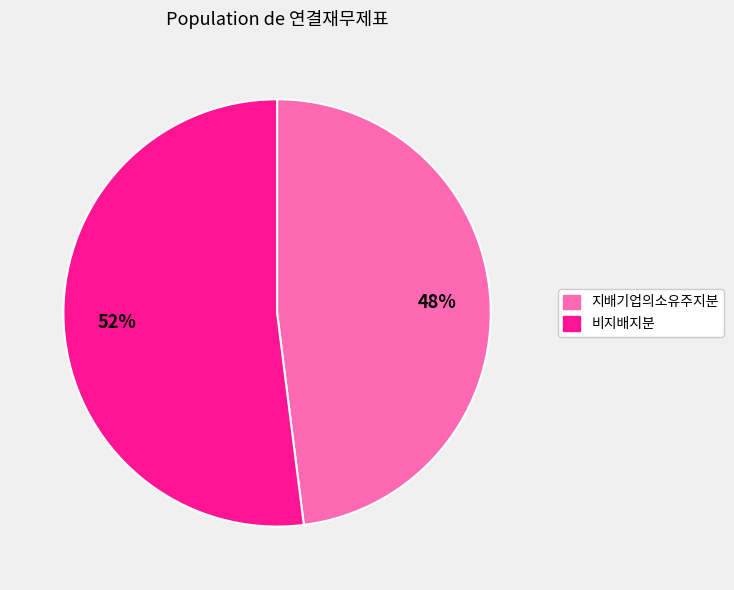

Is there any slice that represents more than half of the pie?

Yes